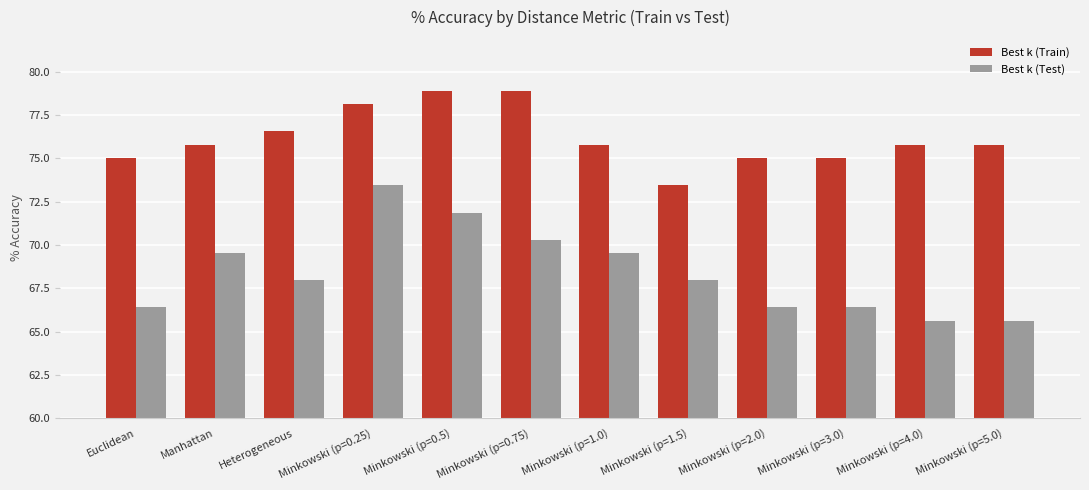

Count the number of data series in this chart.

2